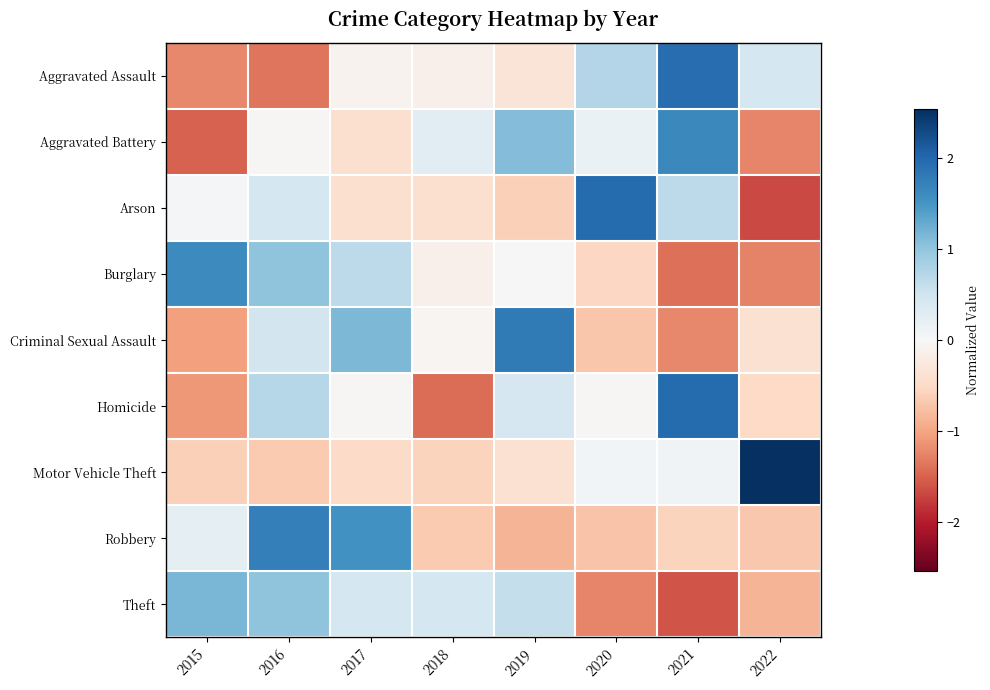

List the series in order of their peak value, lowest first.

Theft, Burglary, Aggravated Battery, Robbery, Criminal Sexual Assault, Aggravated Assault, Homicide, Arson, Motor Vehicle Theft